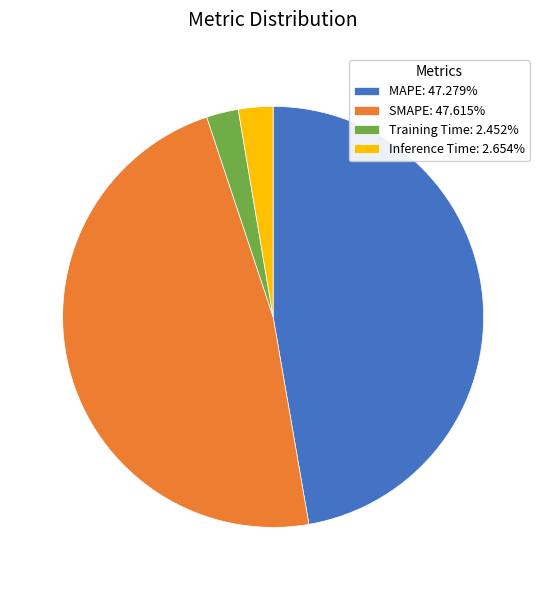

What is the ratio of the value at SMAPE: 47.615% to the value at MAPE: 47.279%?

1.0